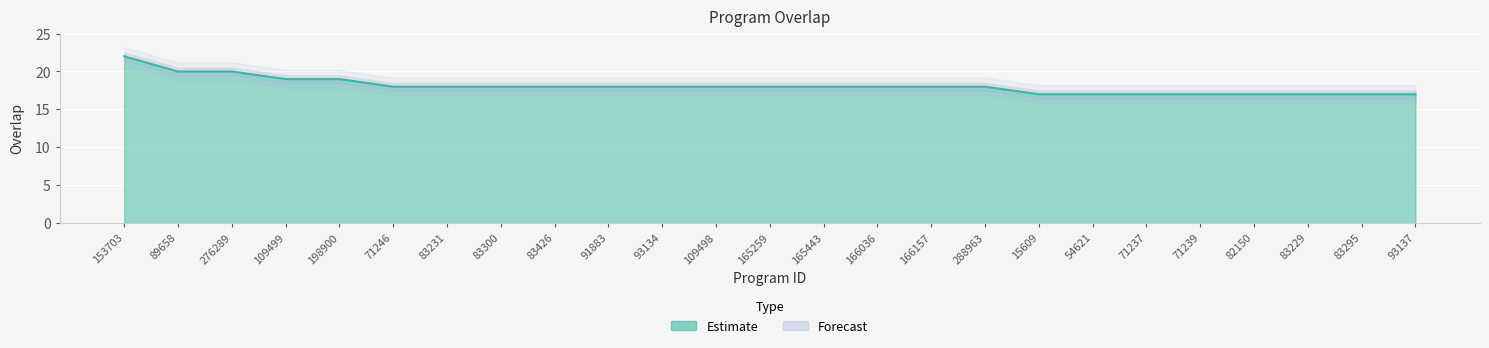

True or false: the data shows 18 at 165443.

True